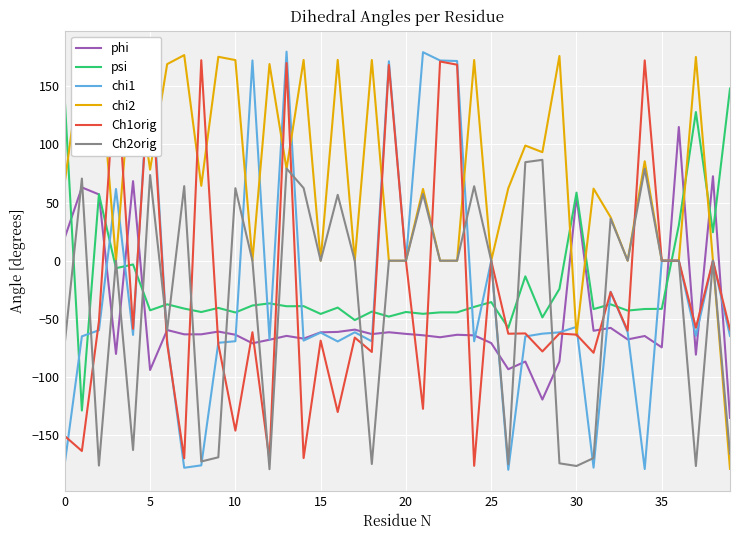

Which series has the largest total across all categories?

chi2